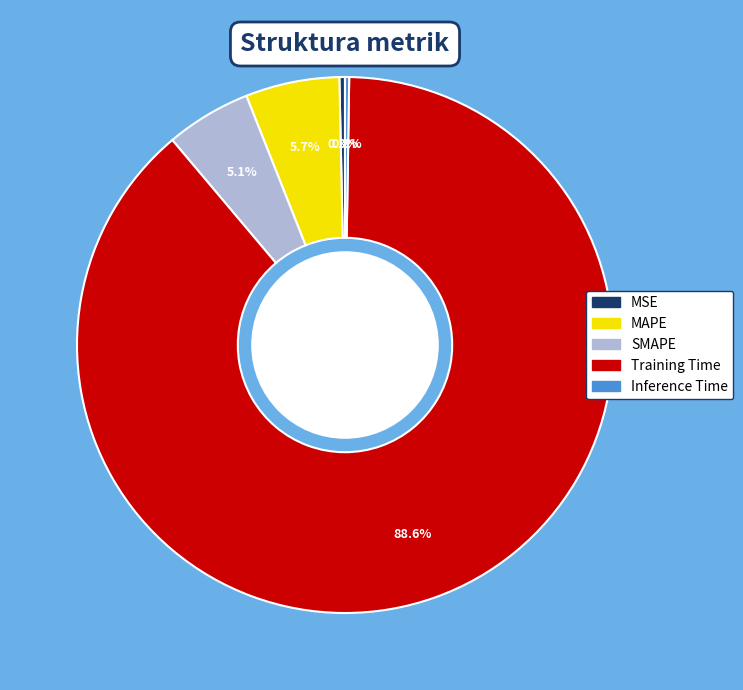

Which slice is the largest?

Training Time